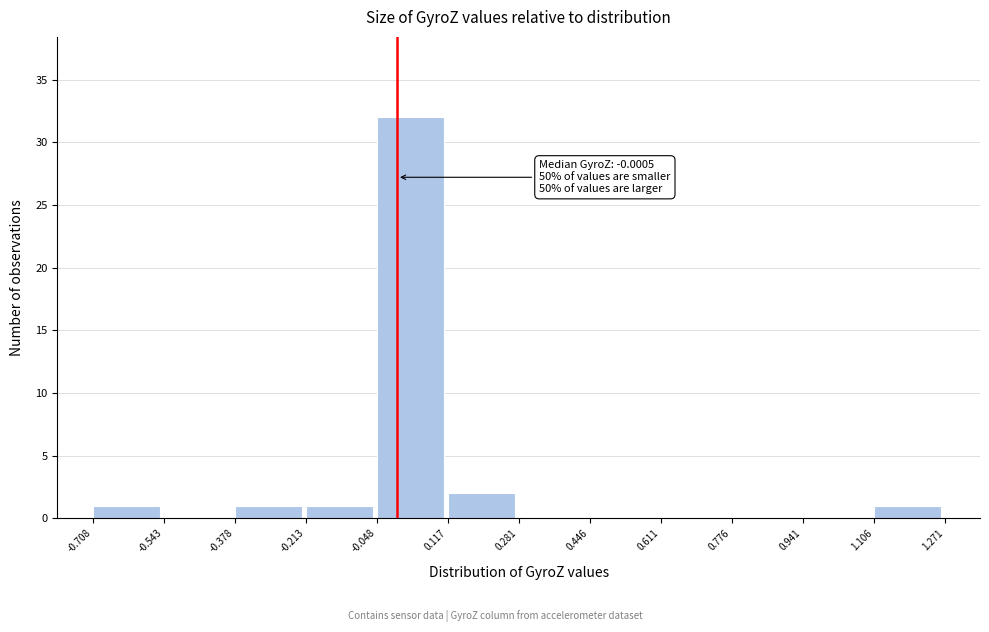

Over which range of the x-axis is the bar tallest?

-0.048 to 0.117